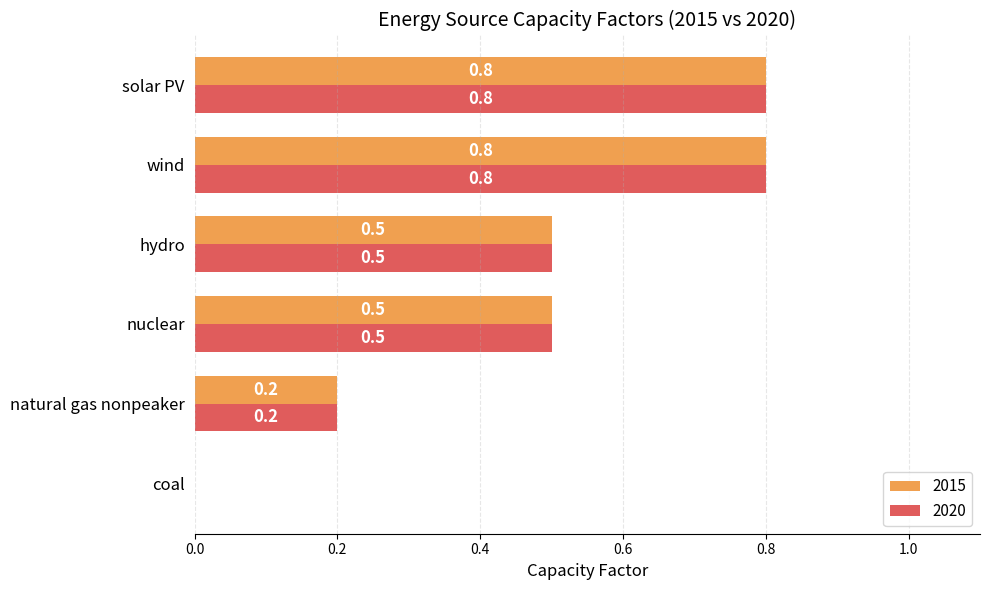

What are all the series names shown in the legend?

2015, 2020